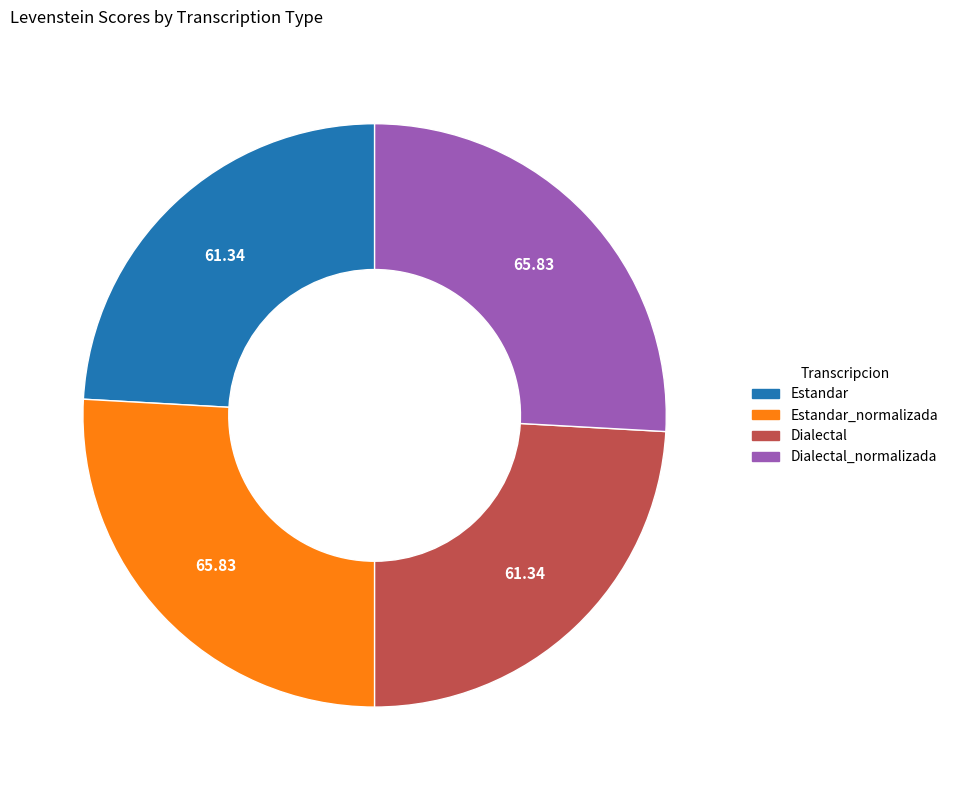

How many slices are in this pie chart?

4